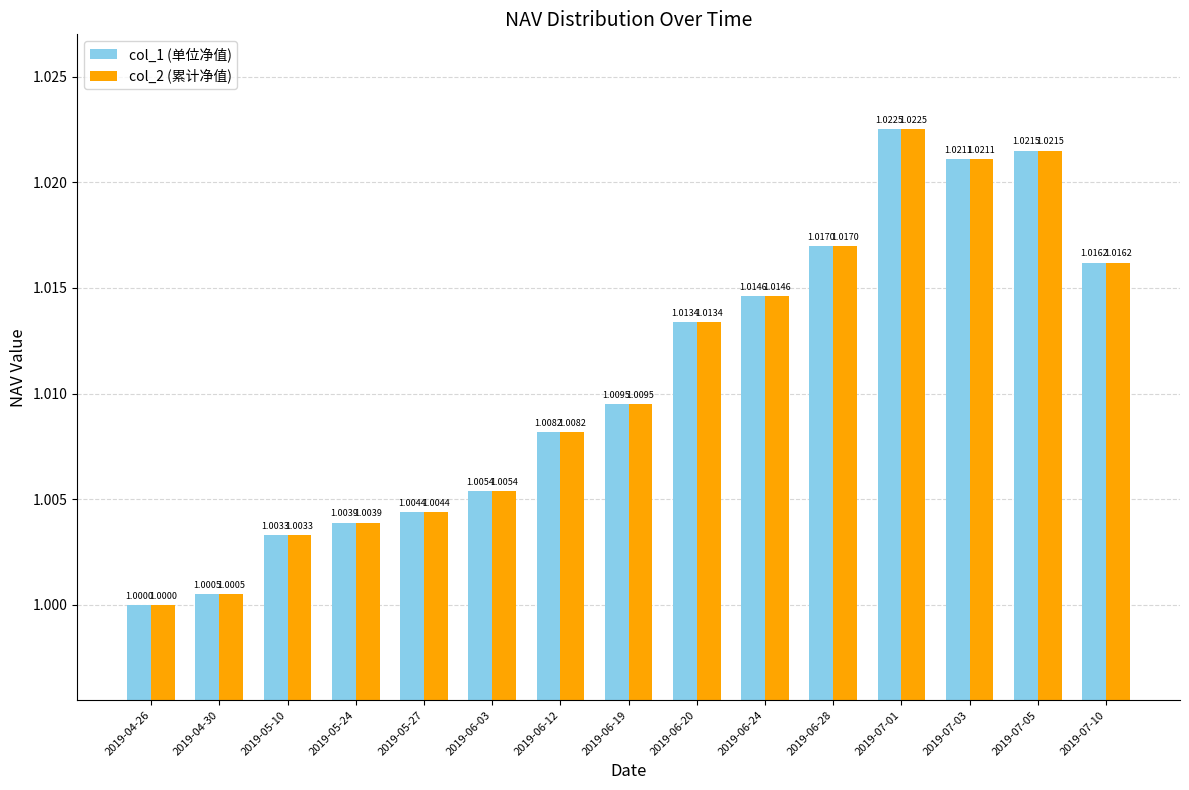

Is it true that col_2 (累计净值) equals 1.0 at 2019-05-24?

True